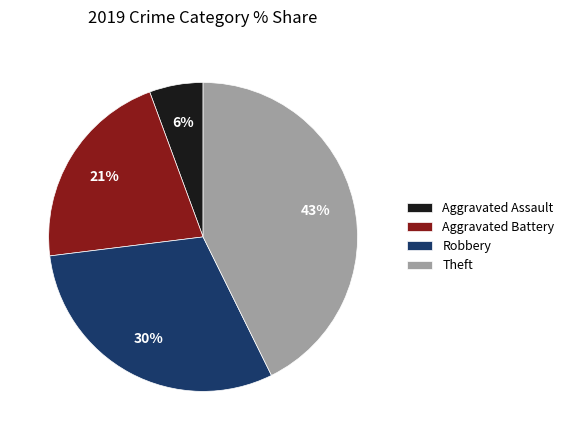

To the nearest percent, what is the average slice percentage?

25%